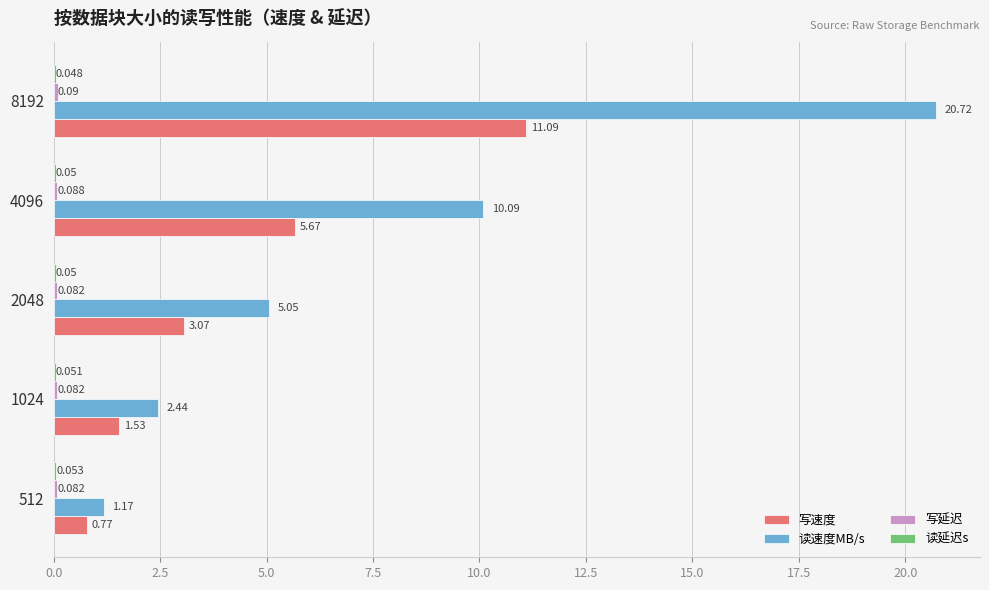

Which series has the largest total across all categories?

读速度MB/s